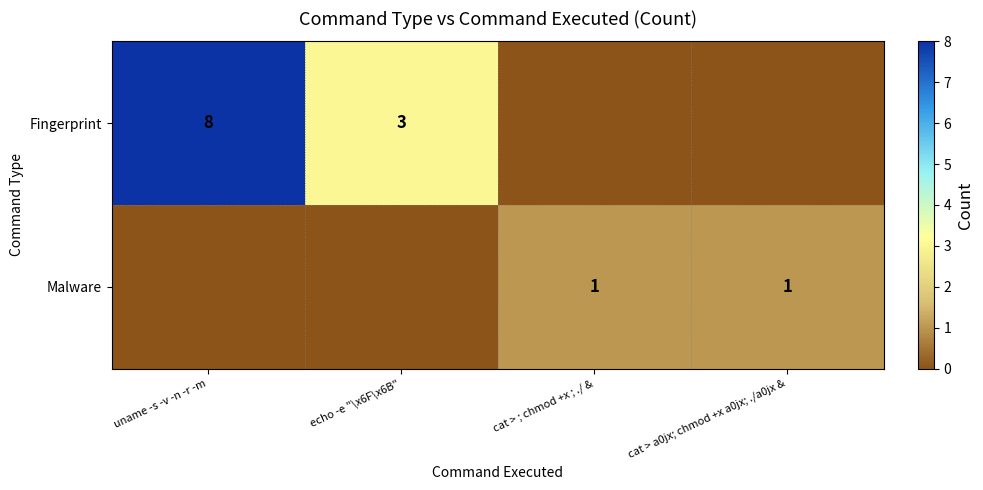

The Fingerprint series shows 3 at echo -e "\x6F\x6B". True or false?

True